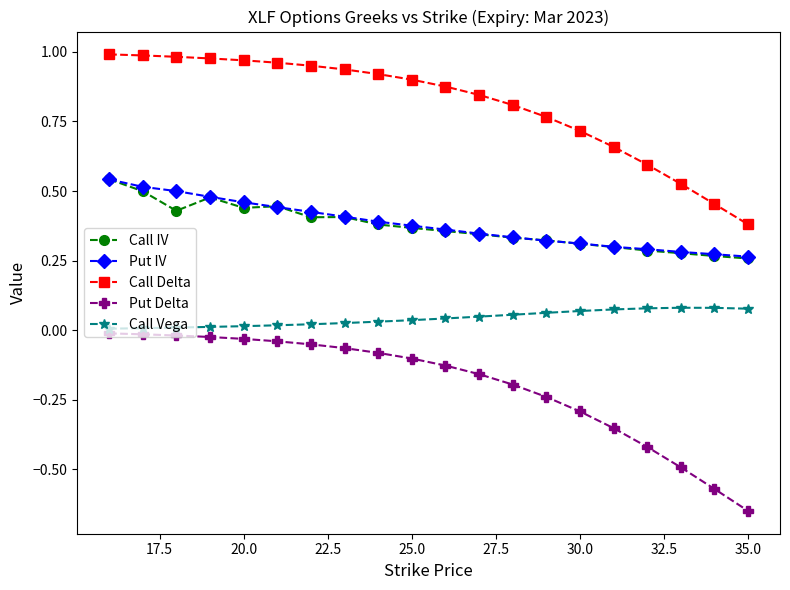

Is this an area chart (filled region under the line)?

No